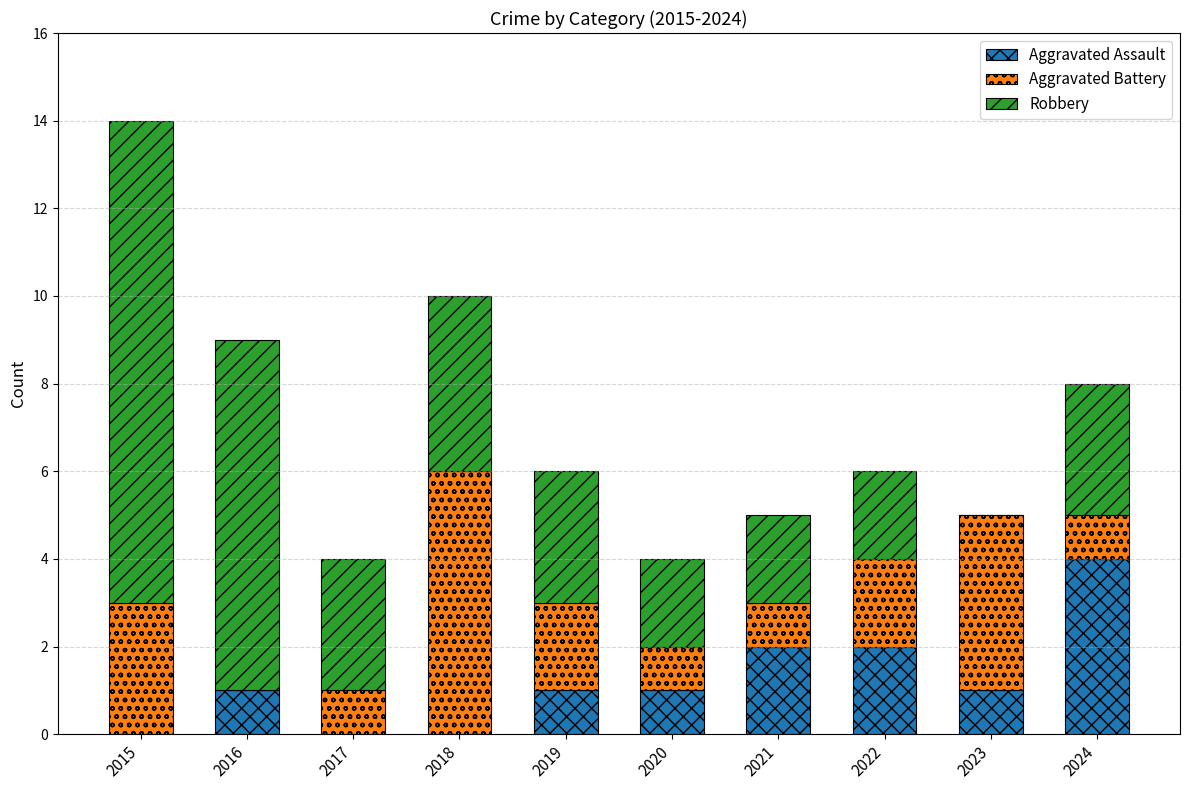

Reading left to right, transcribe the values for Aggravated Assault.

2015=0	2016=1	2017=0	2018=0	2019=1	2020=1	2021=2	2022=2	2023=1	2024=4